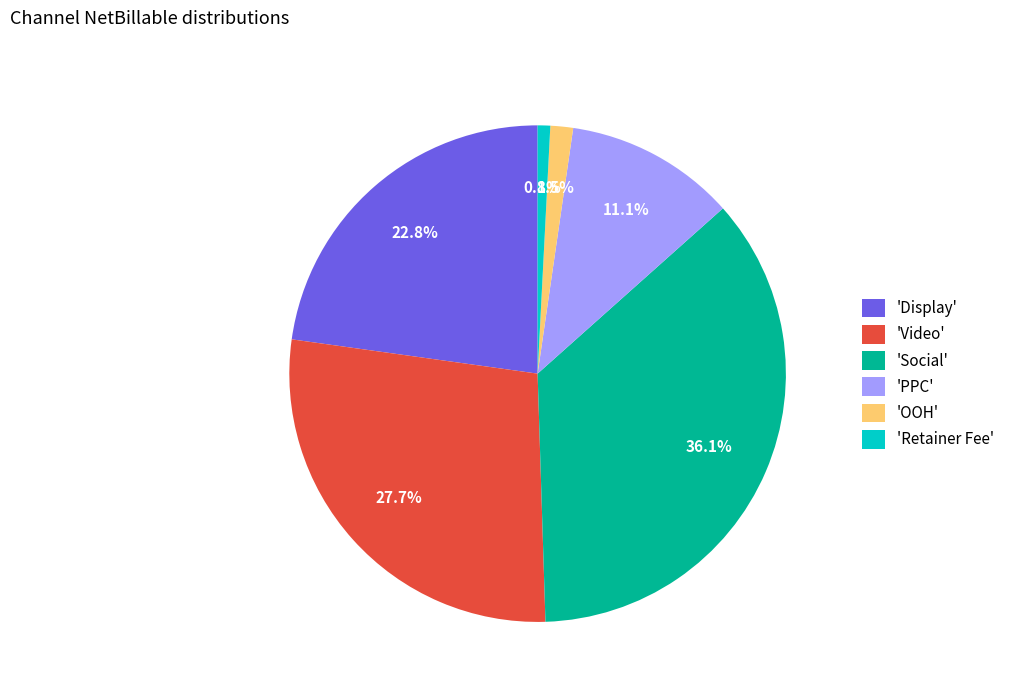

How many slices are in this pie chart?

6